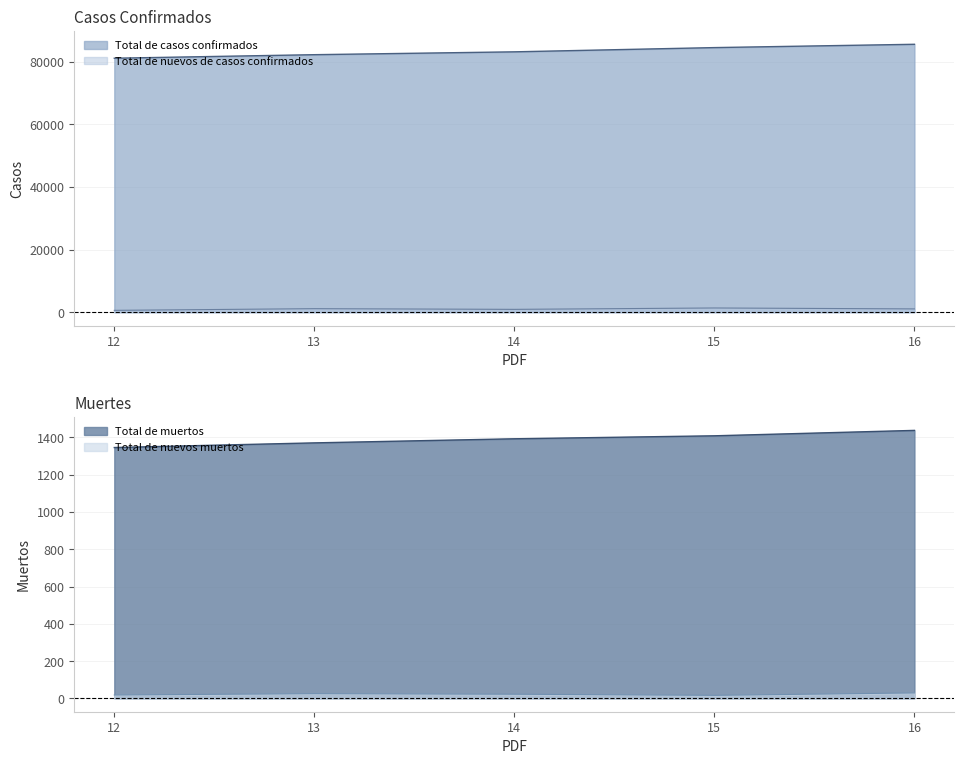

True or false: Total de nuevos de casos confirmados and Total de muertos cross at least once.

False